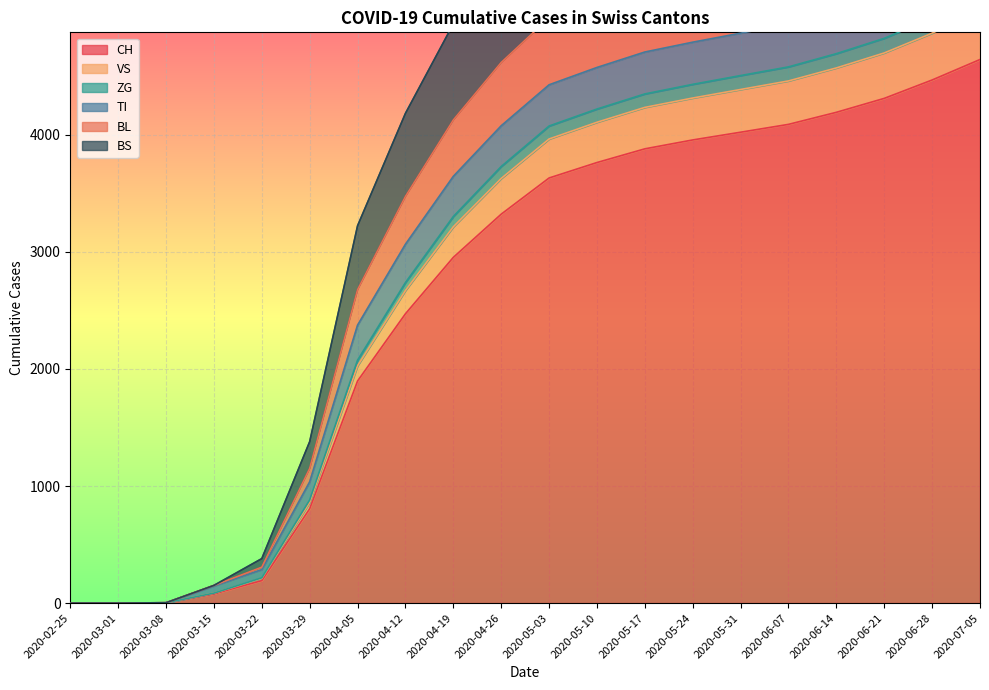

The value of CH at 2020-04-19 is 2953. True or false?

True